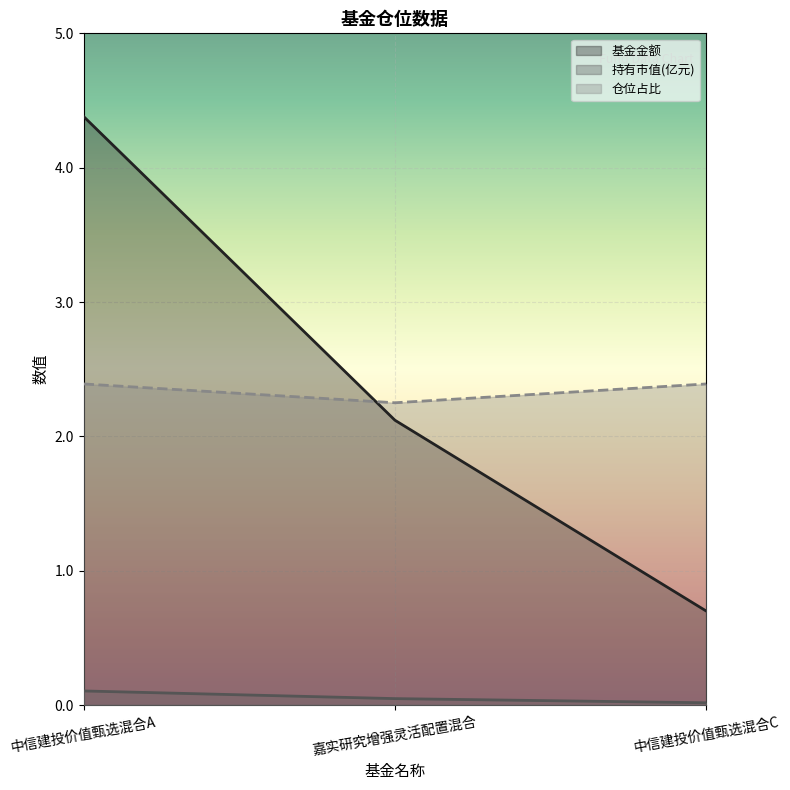

At which category is the sum across all series the highest?

中信建投价值甄选混合A